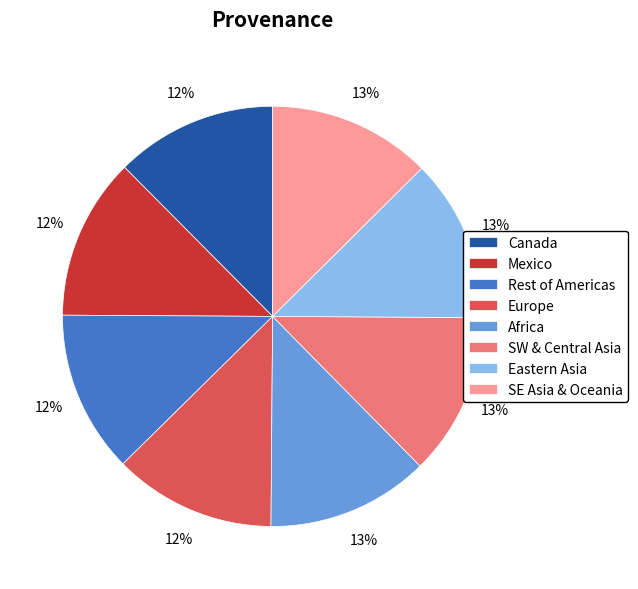

Combined, do Mexico and SE Asia & Oceania account for over 50%?

No